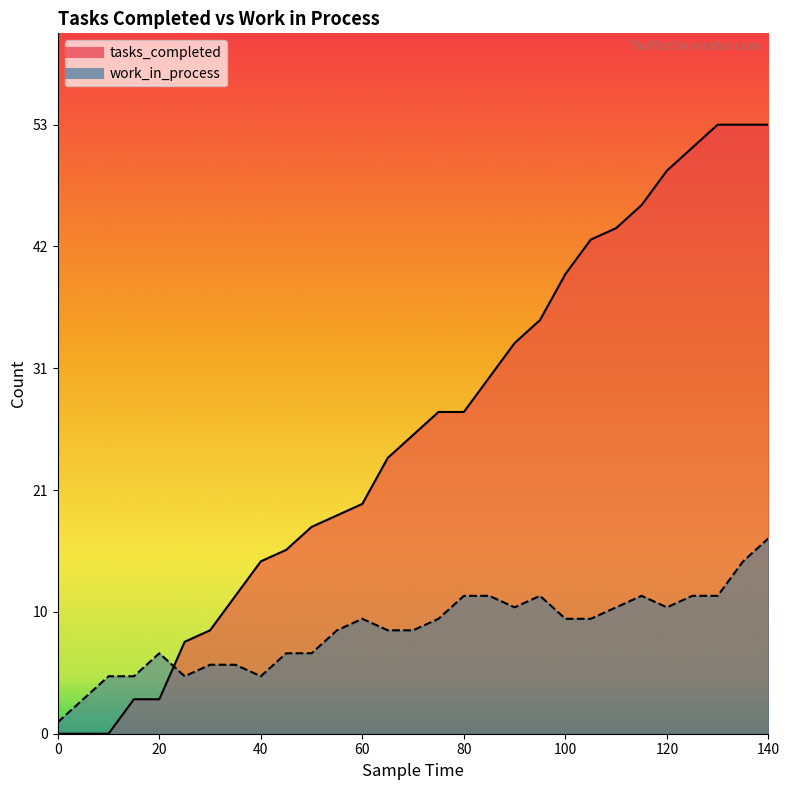

In work_in_process, how many points are higher than both neighbors (excluding endpoints)?

4